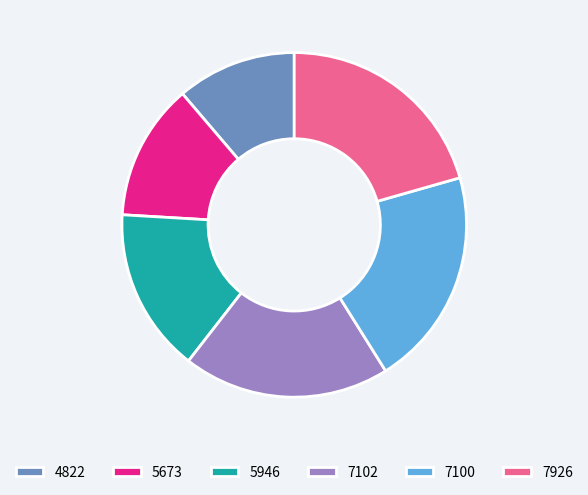

The 7926 slice represents 33% of the pie. True or false?

False